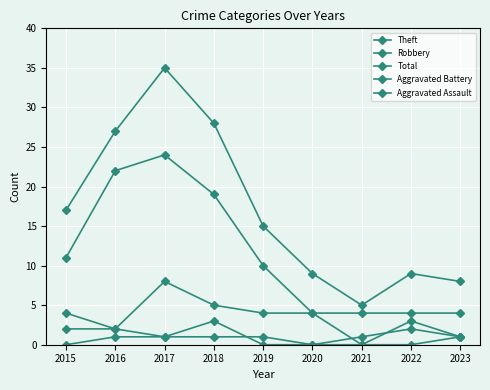

How many interior local peaks does the Total series have?

2